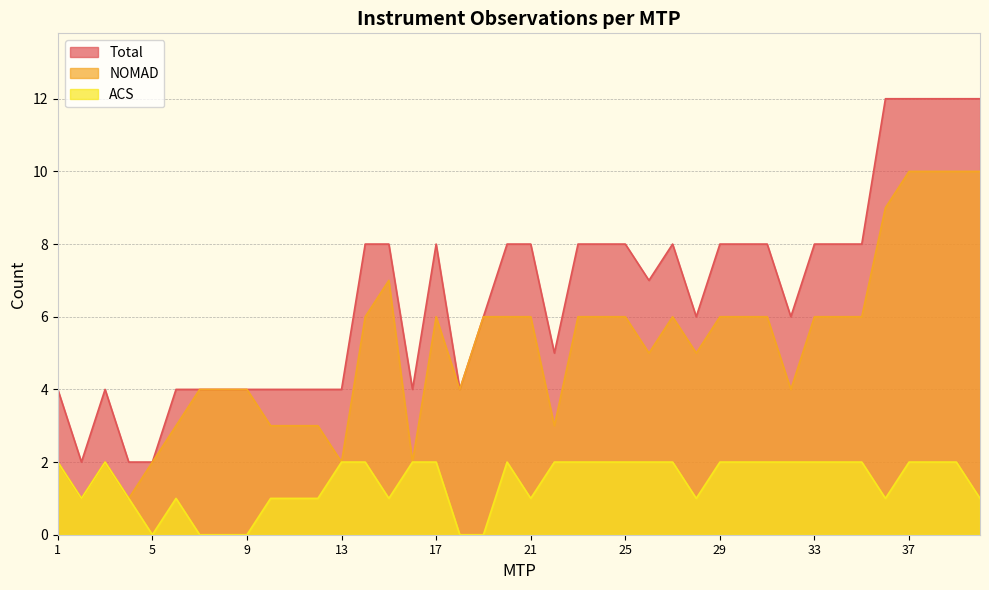

List the series in order of their overall mean, highest first.

Total, NOMAD, ACS